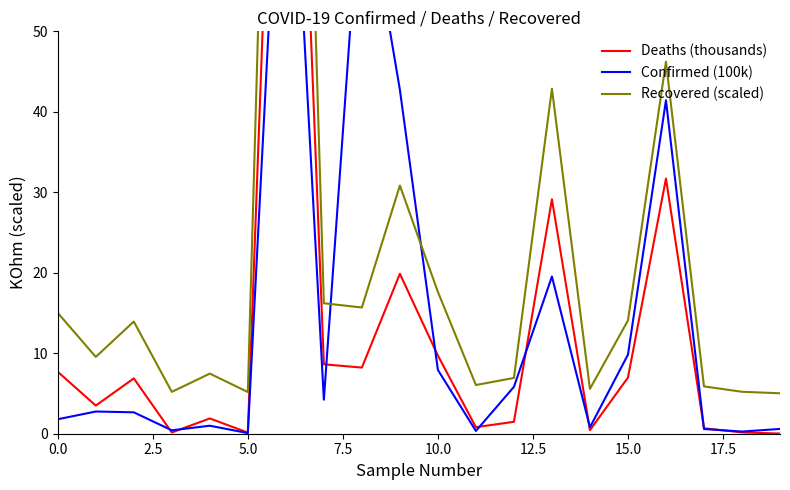

The Confirmed (100k) series shows 0.3 at 11. True or false?

True